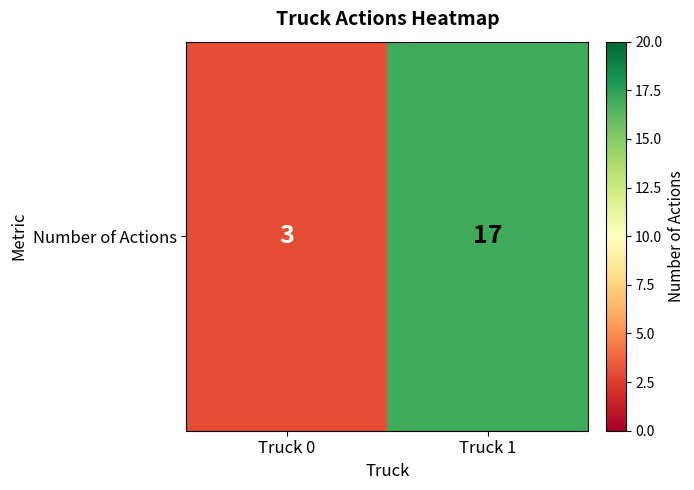

What is the change in value from Truck 0 to Truck 1?

+14